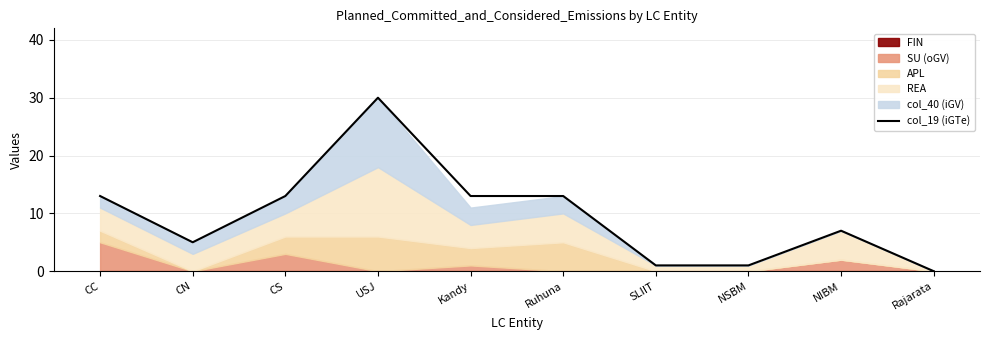

True or false: the data shows 13 at CC.

True